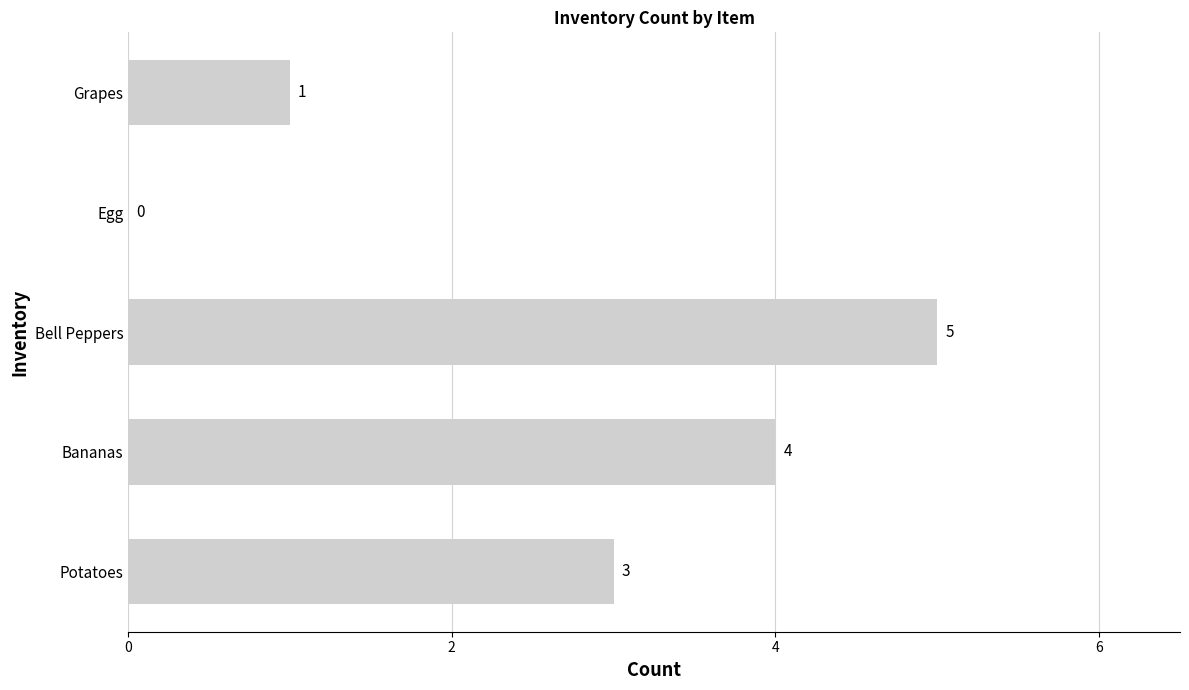

What is the sum of the values at Bell Peppers and Egg?

5